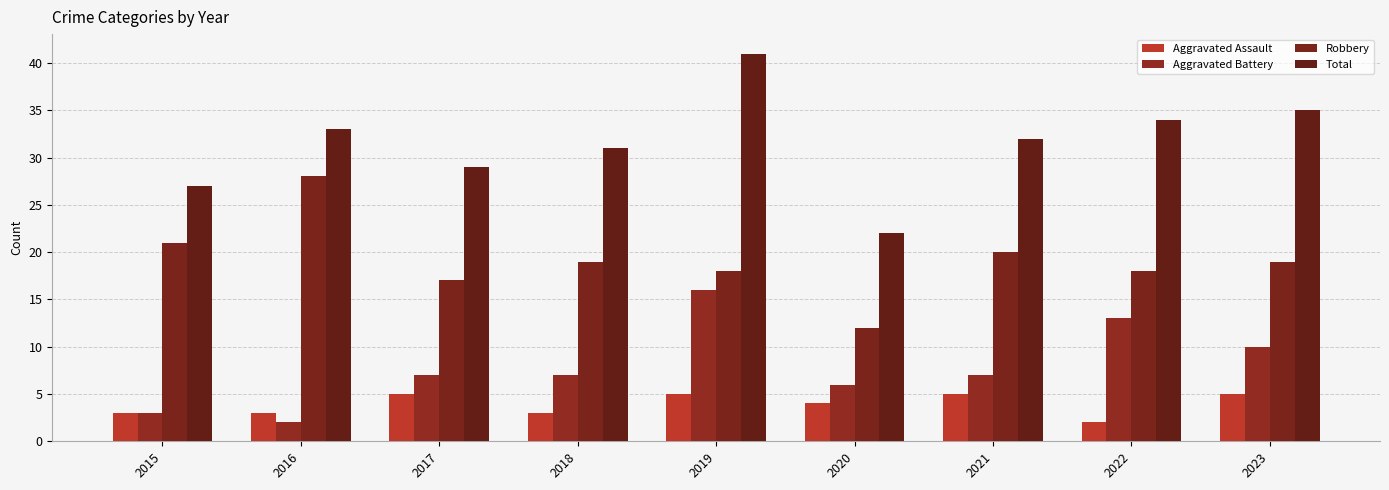

The value of Total at 2019 is 41. True or false?

True